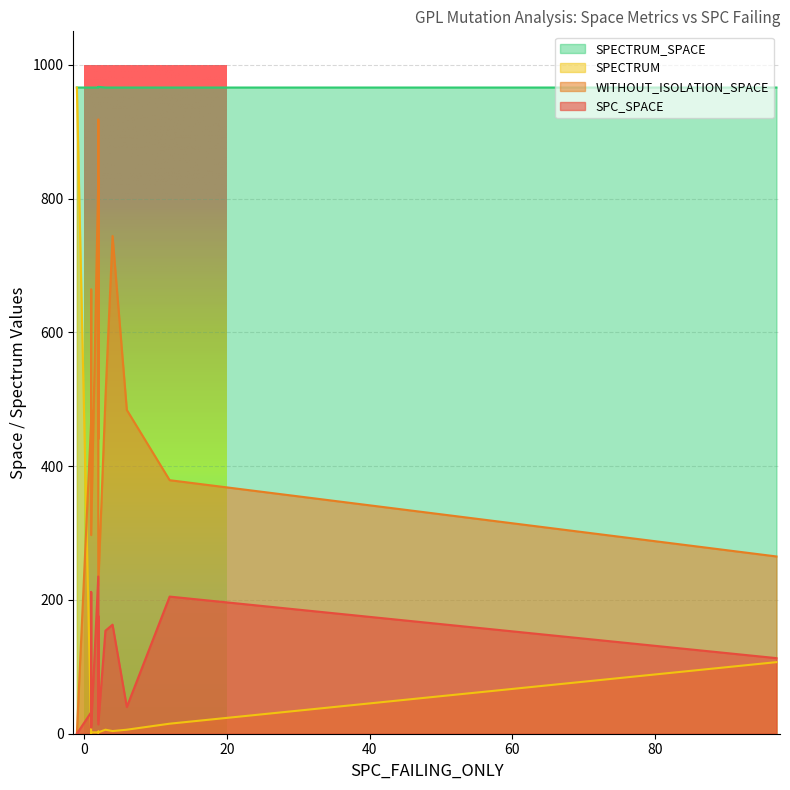

What is the sum of the SPECTRUM values at 1 and 0?

3